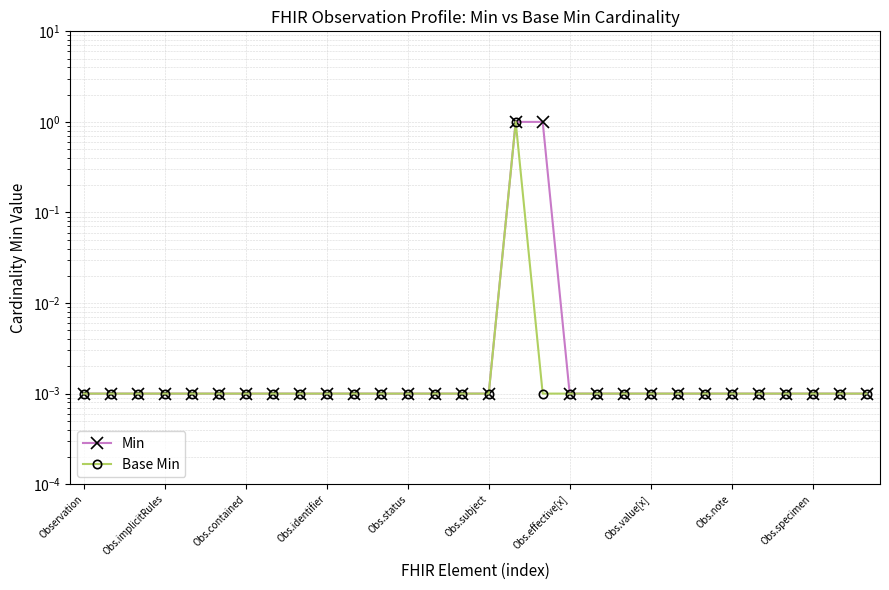

At how many categories does at least one series exceed 0?

30